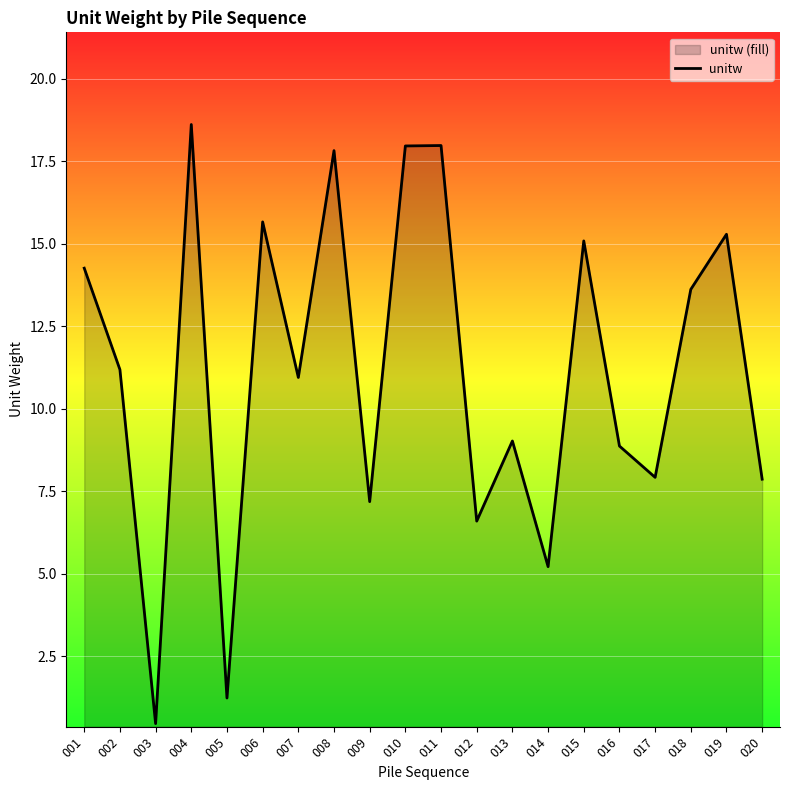

What is the sum of all values?

222.9